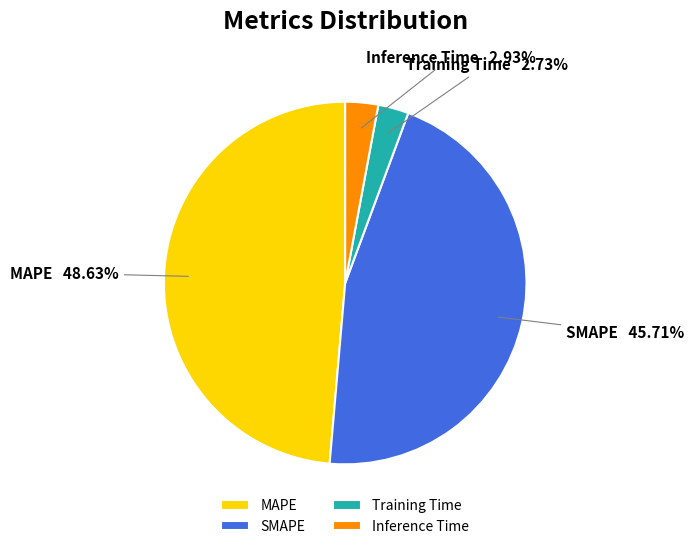

Is the sum of Training Time and SMAPE greater than half?

No